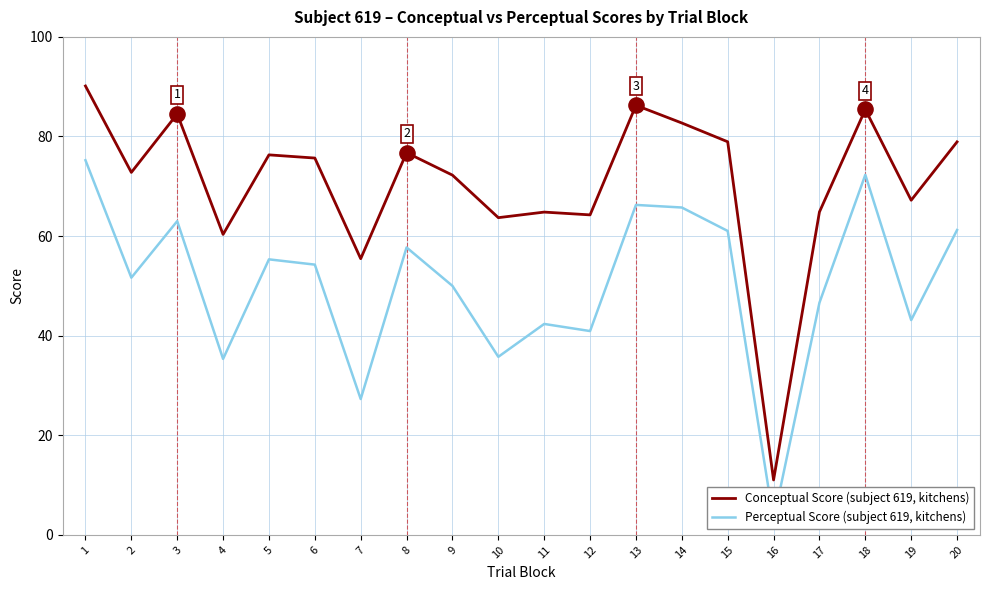

What are all the series names shown in the legend?

Conceptual Score (subject 619, kitchens), Perceptual Score (subject 619, kitchens)